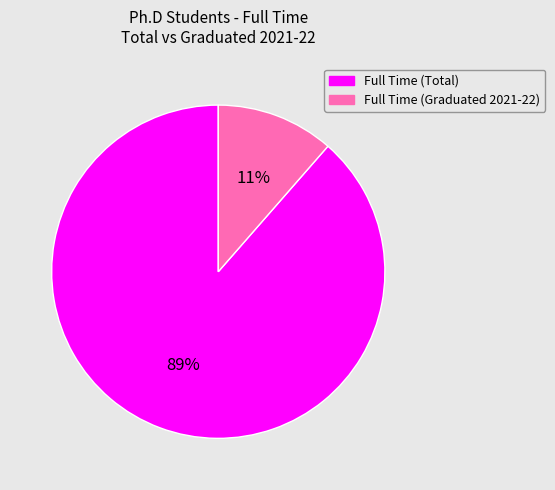

True or false: Full Time (Graduated 2021-22) accounts for 2% of the total.

False